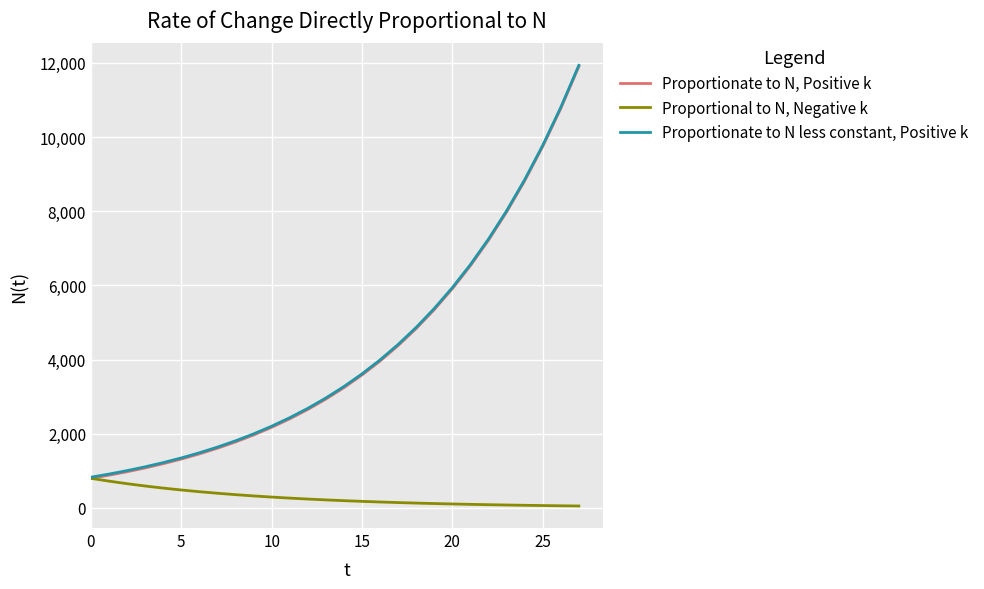

Rank the series by their maximum value, from highest to lowest.

Proportionate to N less constant, Positive k, Proportionate to N, Positive k, Proportional to N, Negative k